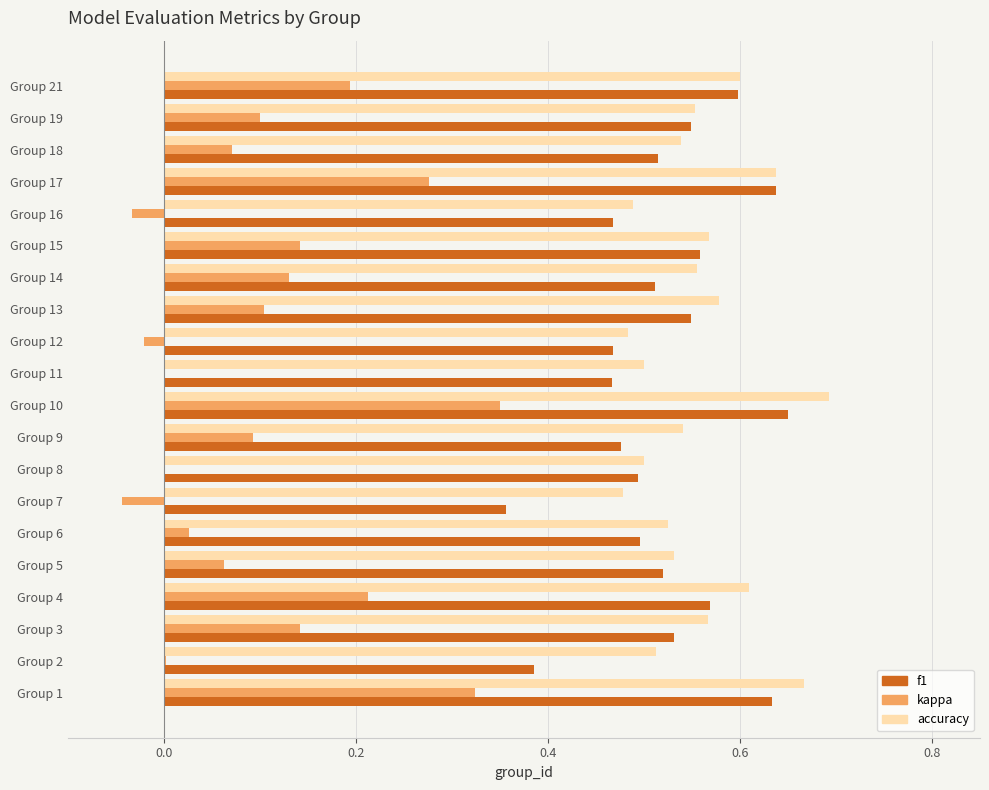

The value of kappa at Group 8 is 0.0. True or false?

True